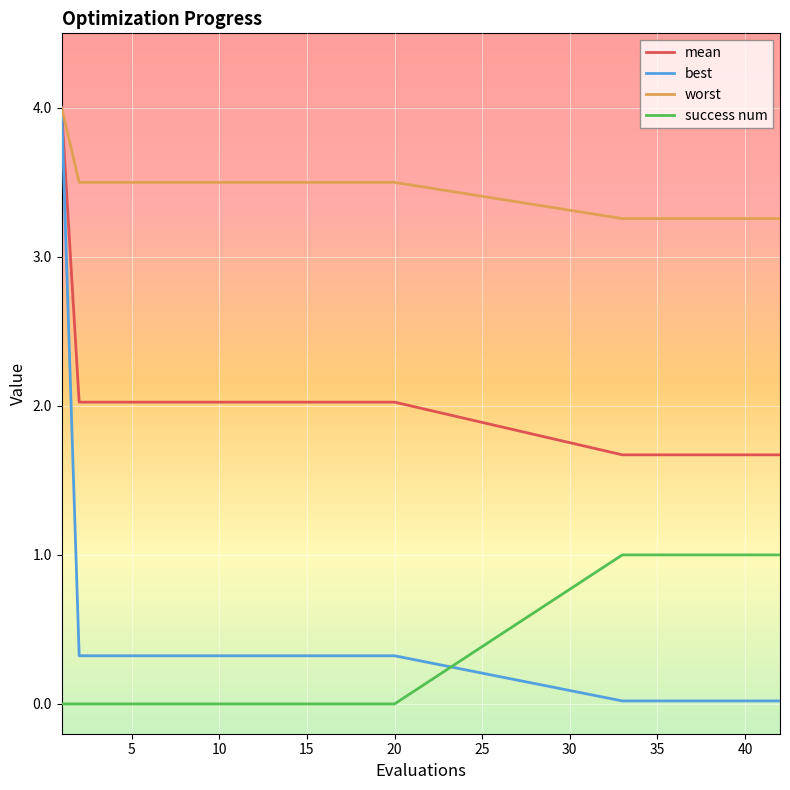

How many lines are shown in the chart?

4